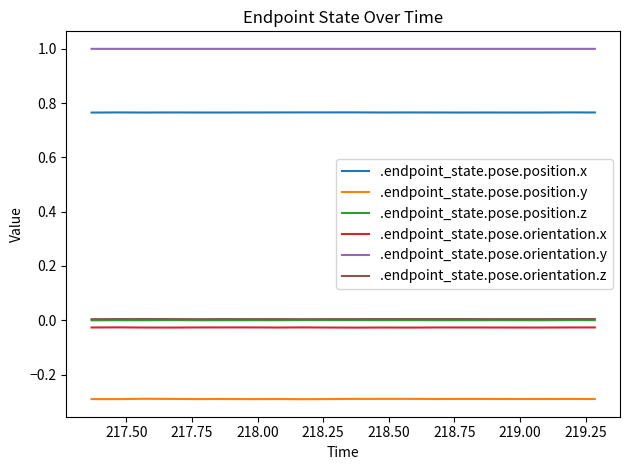

What is the maximum value shown in the chart?

1.0